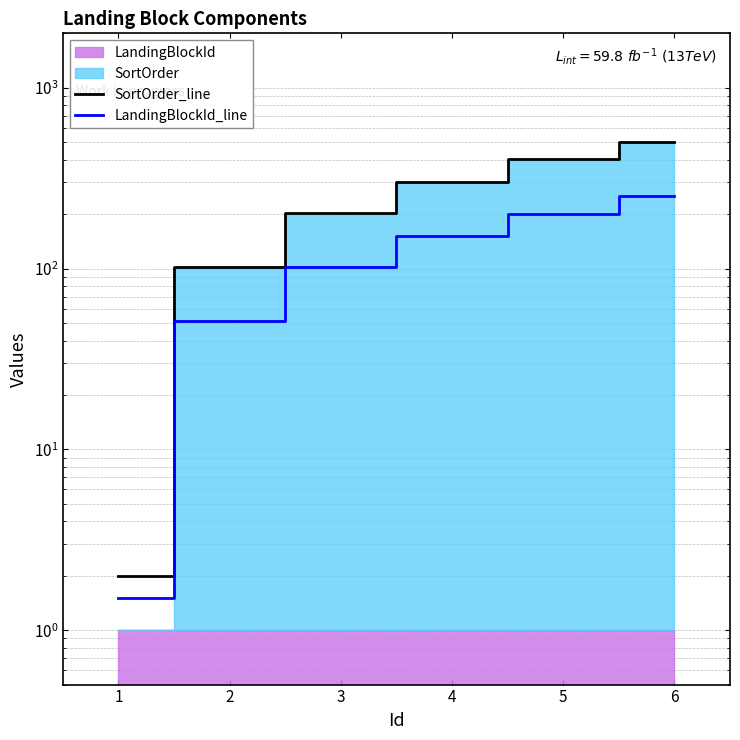

Which has a higher value, 5 or 3?

5